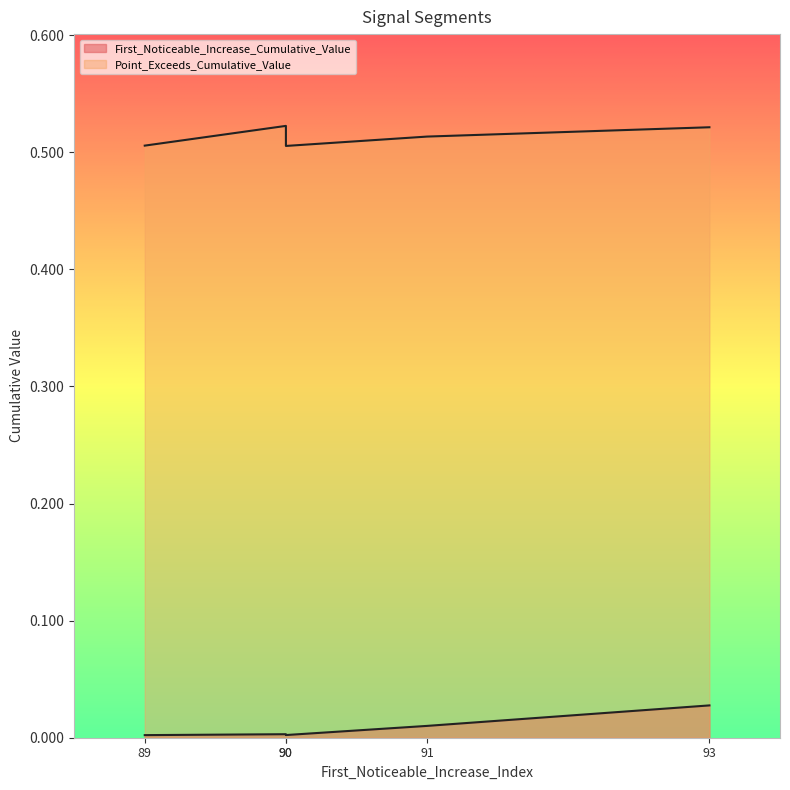

At 89, list the series in order from smallest to largest.

First_Noticeable_Increase_Cumulative_Value, Point_Exceeds_Cumulative_Value